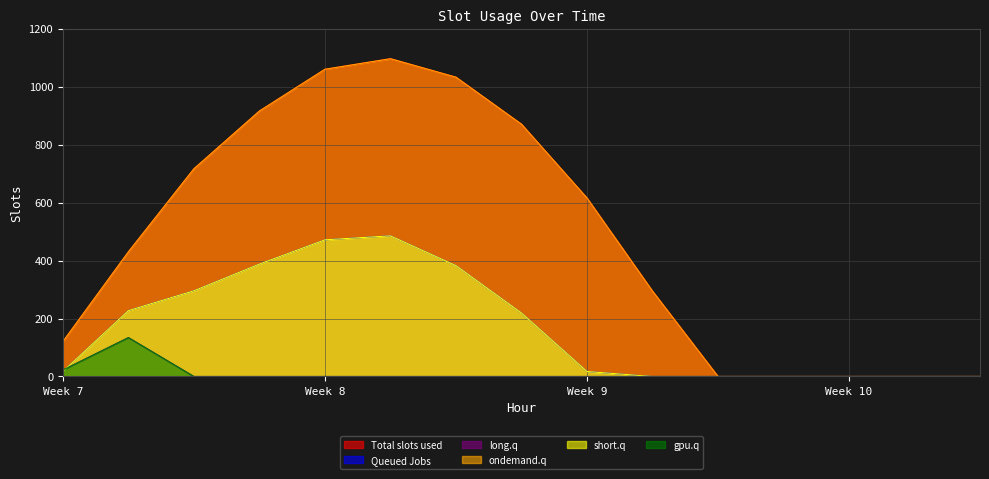

Where is the first local maximum for Series_5?

8